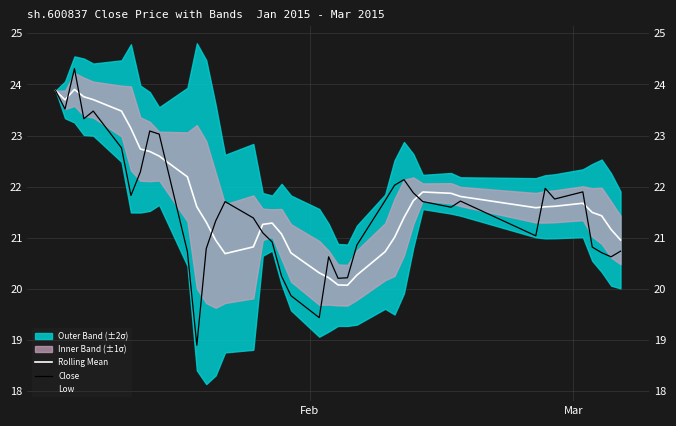

What is the average value of the Rolling Mean series?

21.7